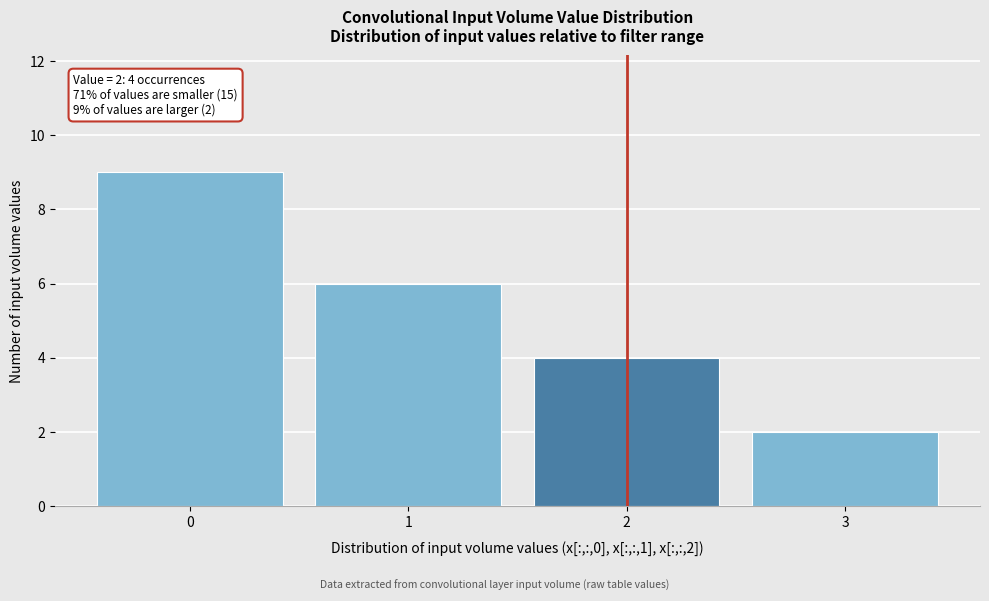

Reading left to right, transcribe all the data shown in this chart.

0=9	1=6	2=4	3=2